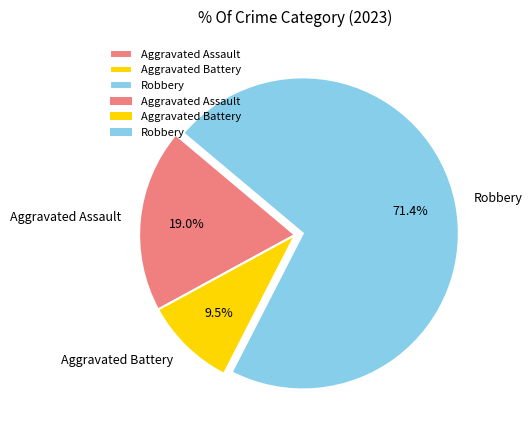

To the nearest percent, what is the difference between the largest and smallest slice percentages?

62%